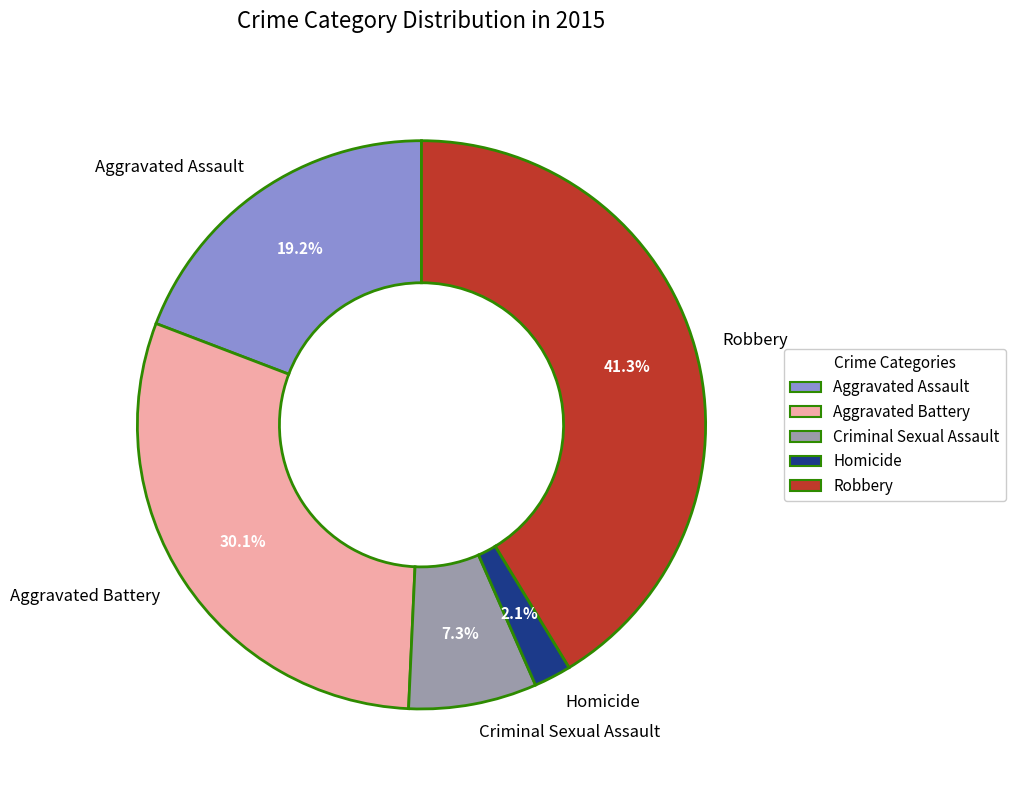

To the nearest percent, what percentage of the pie is Criminal Sexual Assault?

7%